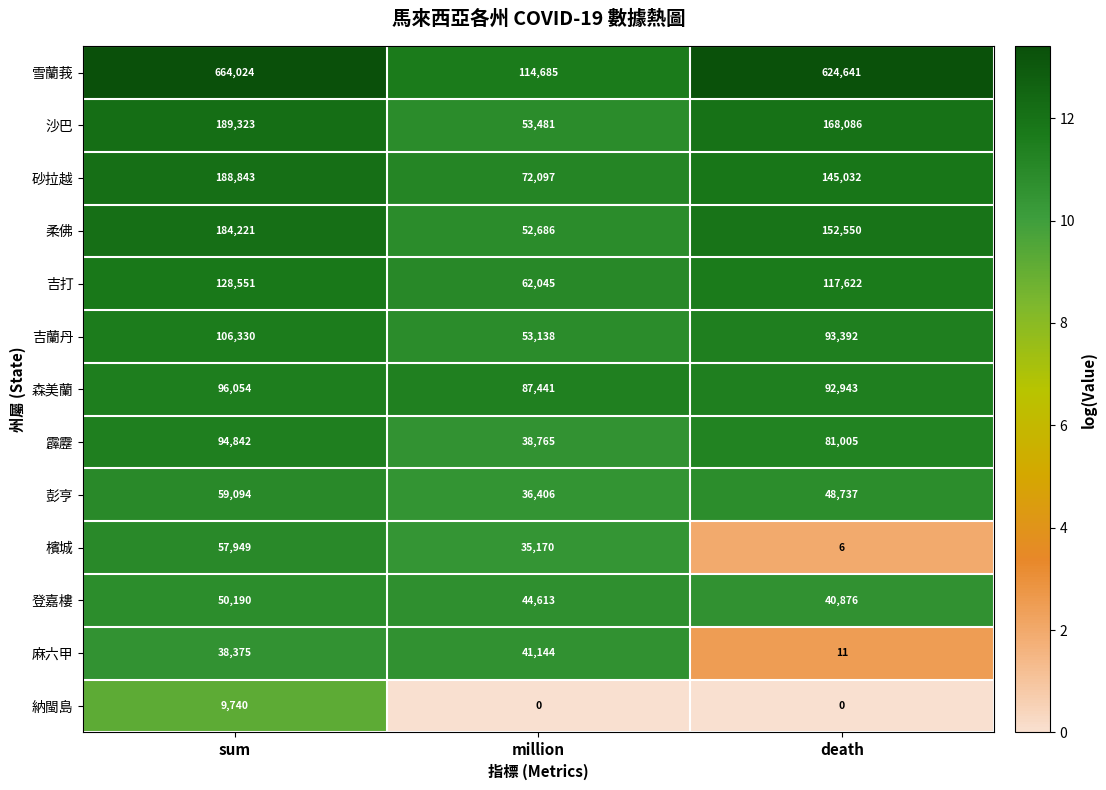

Which category has the highest value in the 霹靂 series?

sum